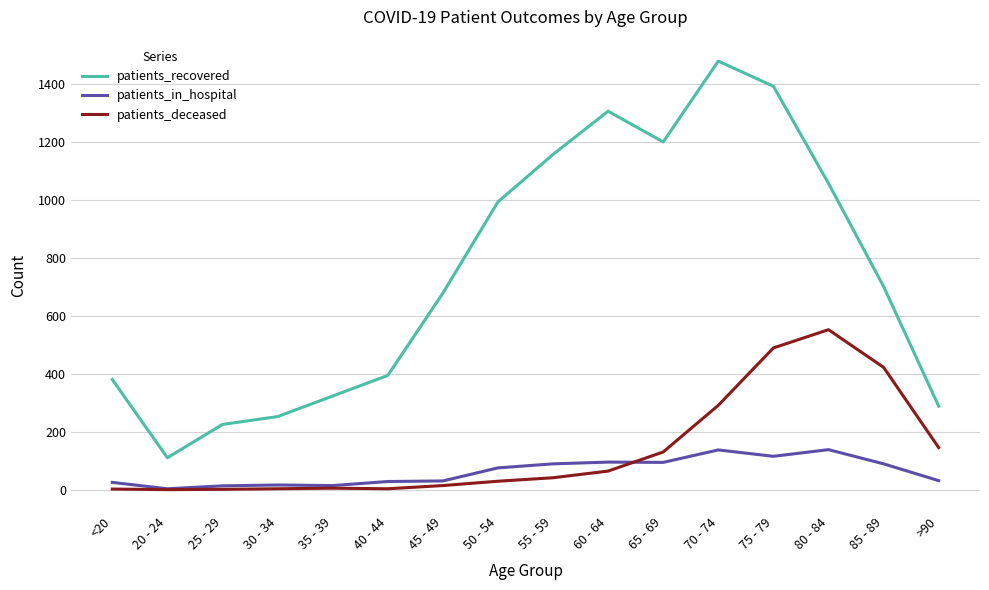

List the series in order of their peak value, lowest first.

patients_in_hospital, patients_deceased, patients_recovered